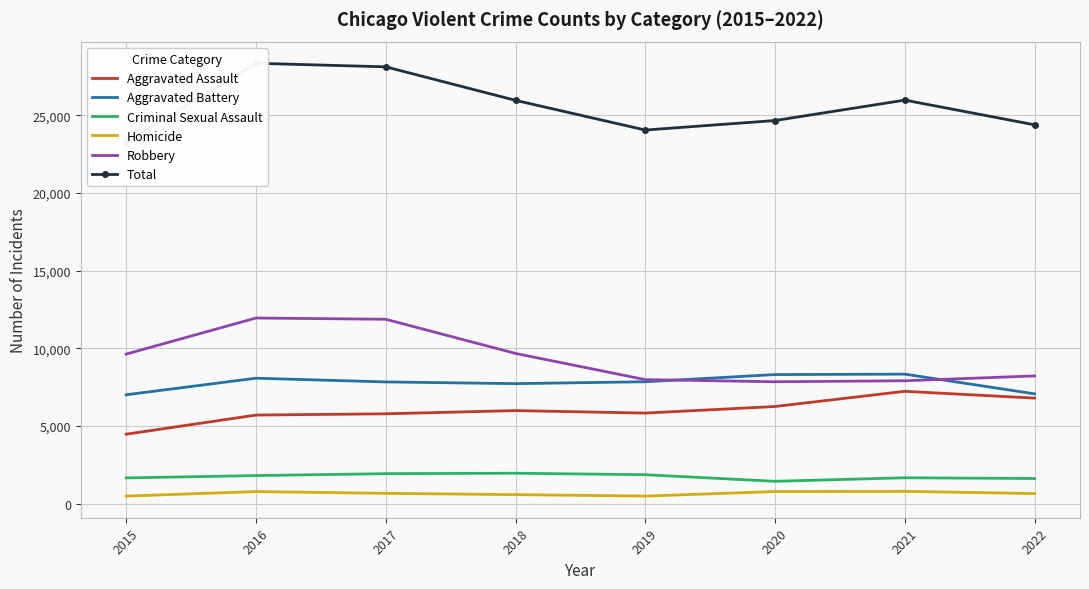

At which category does the chart reach its minimum across all series?

2015